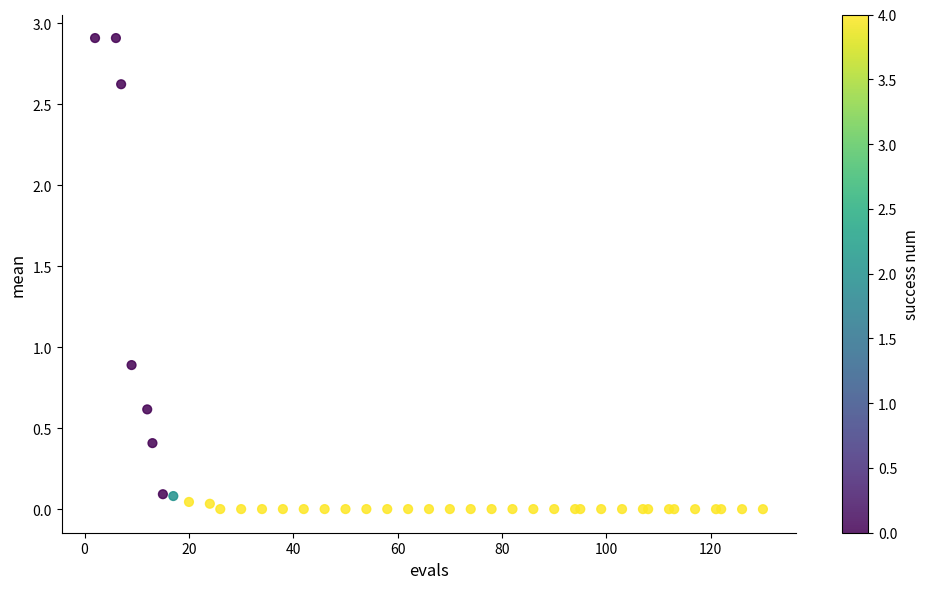

What Y value in the scatter plot is closest to 1?

0.9